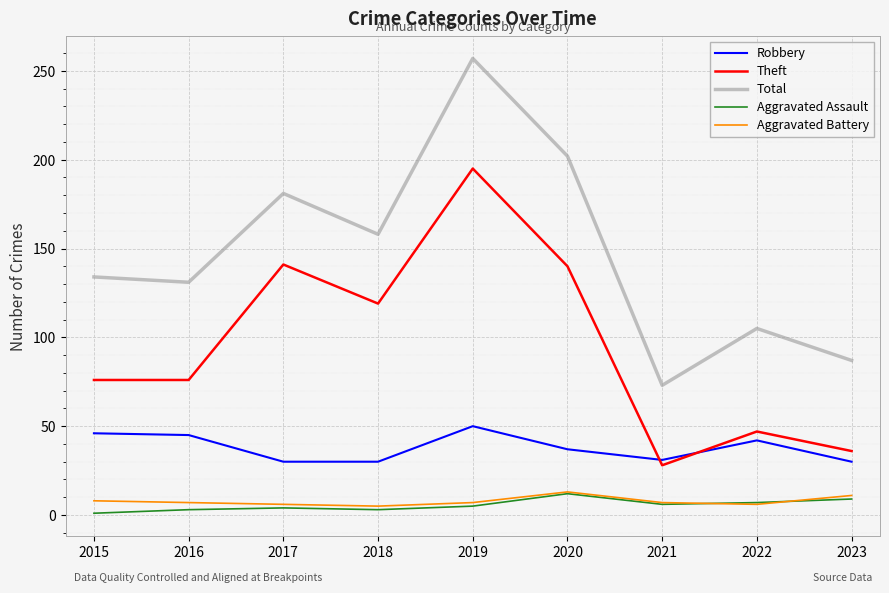

Which series has the largest range (max minus min)?

Total